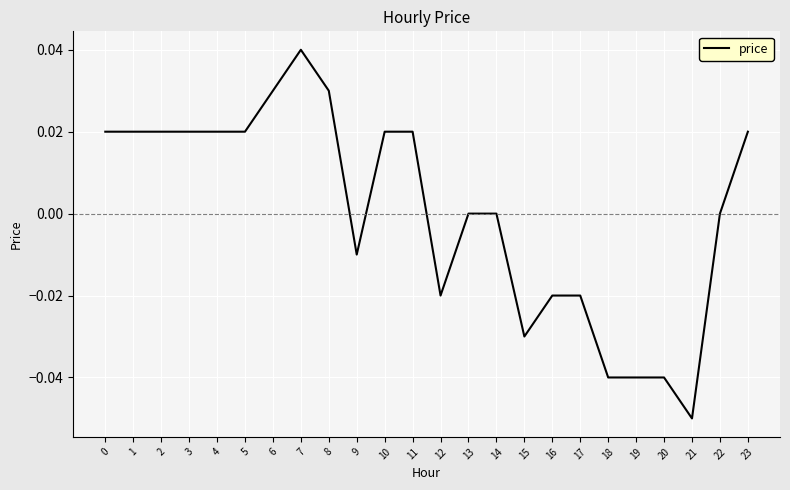

Which label corresponds to the largest value in the chart?

7